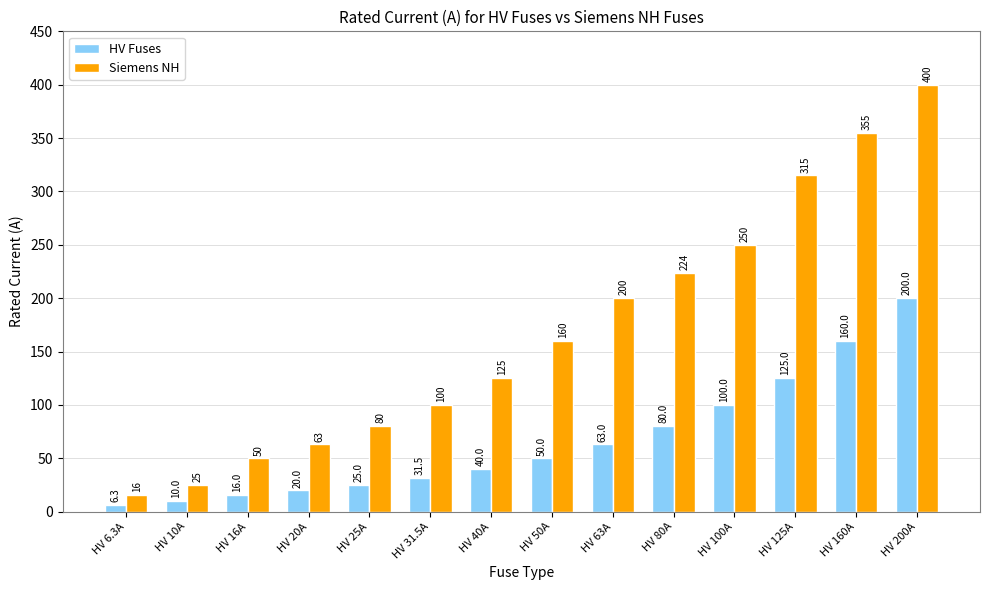

What is the value of the HV Fuses bar at the 4th from the left?

20.0